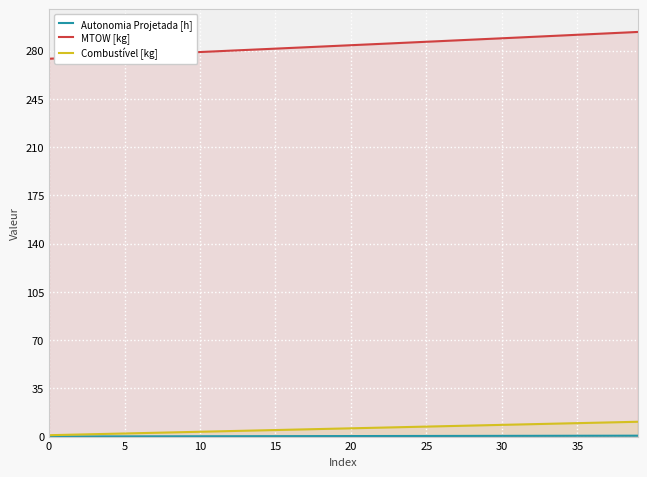

Between 13 and 17, which is larger?

17